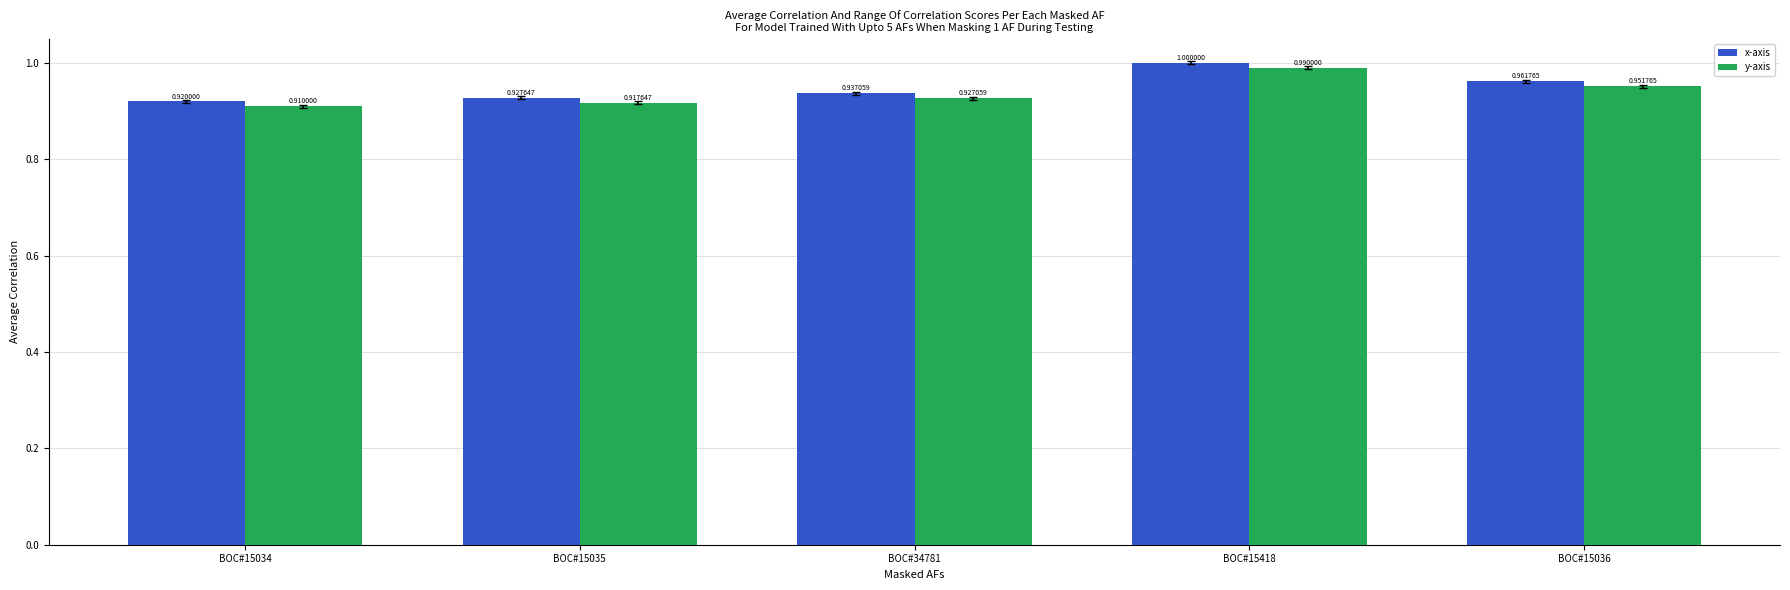

What is the label of the 2nd bar from the left?

BOC#15035